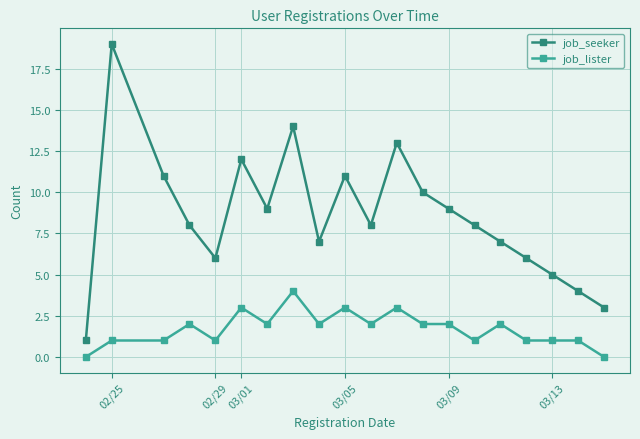

What is the value of the job_seeker point at the 20th from the left?

3